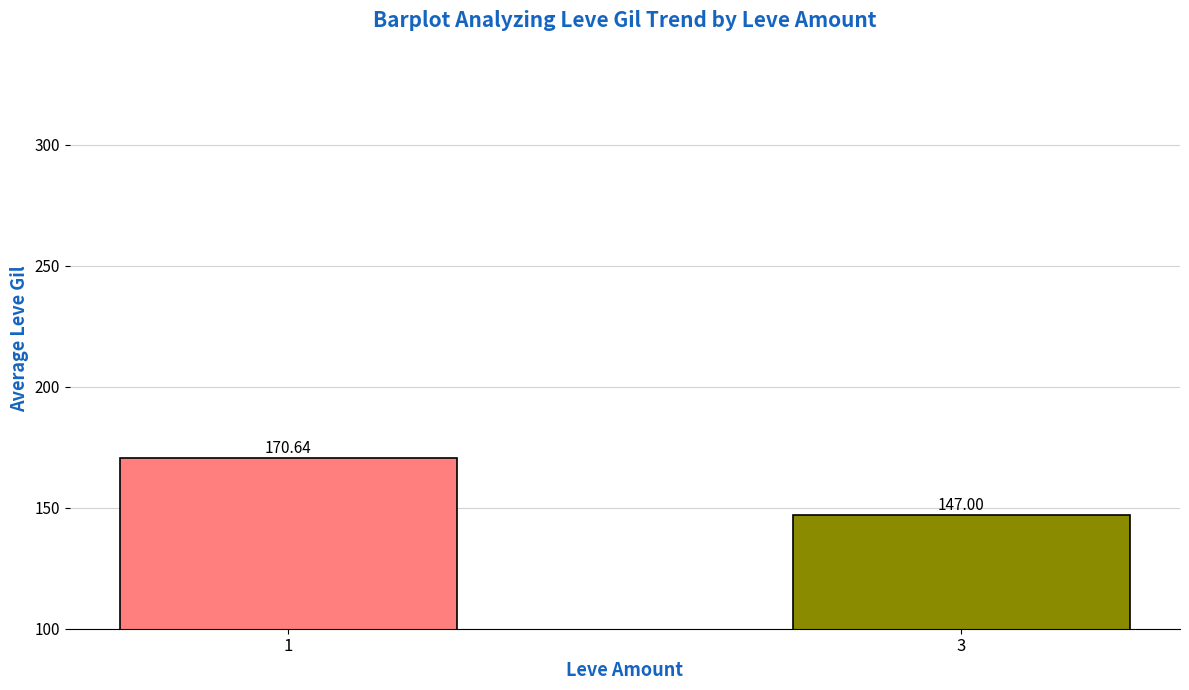

What is the sum of all values?

317.6